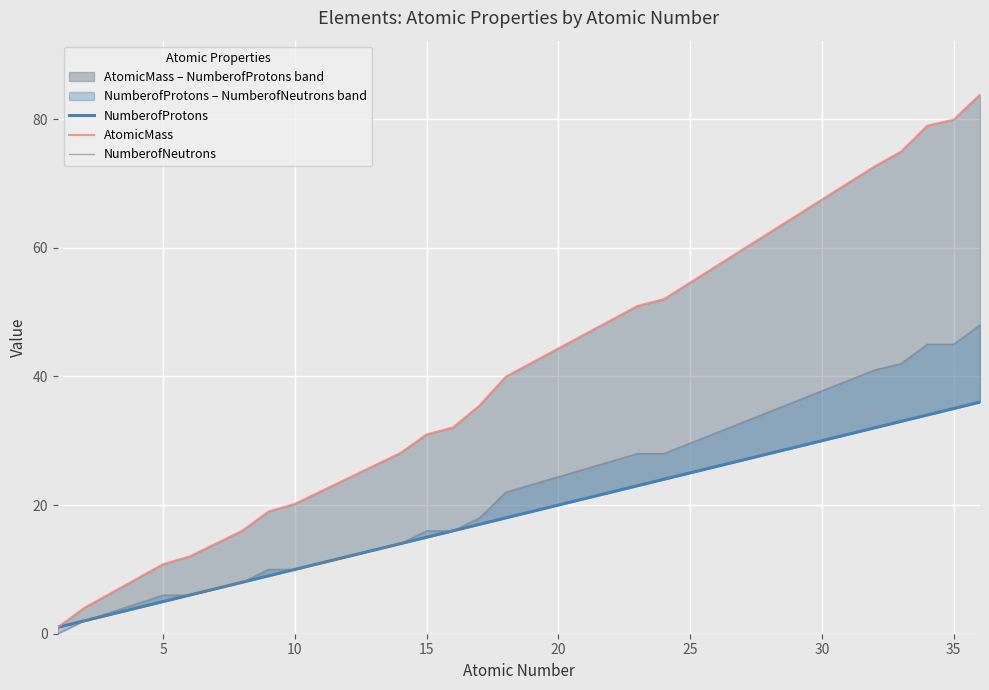

How many values in the AtomicMass series exceed 32?

10